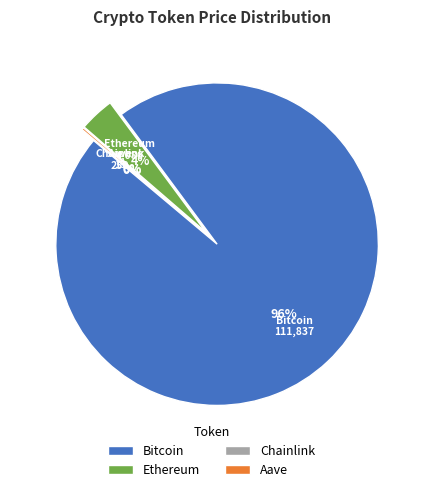

To the nearest percent, what is the average slice percentage?

25%